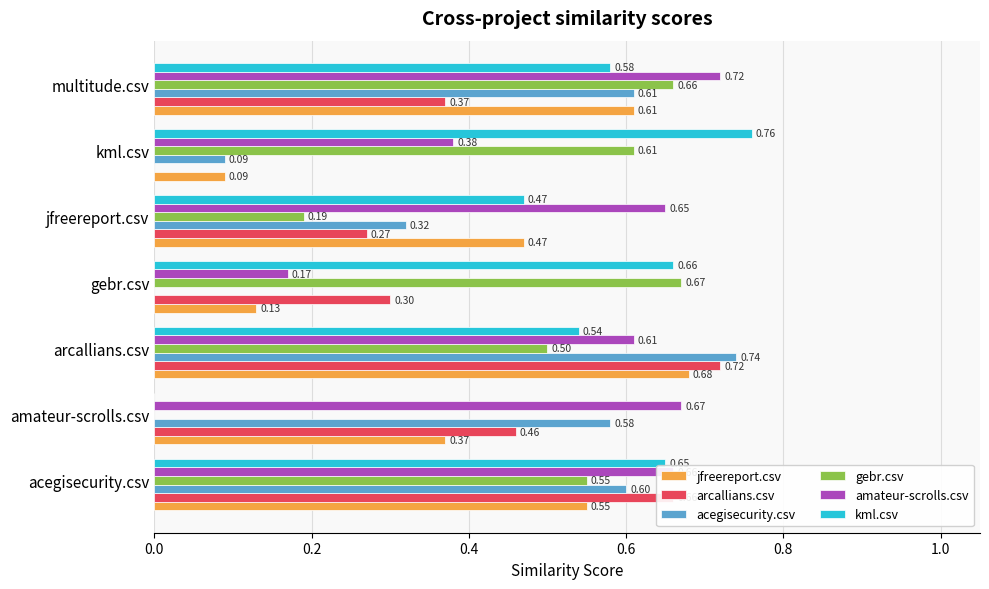

What is the total value across all series at kml.csv?

1.9